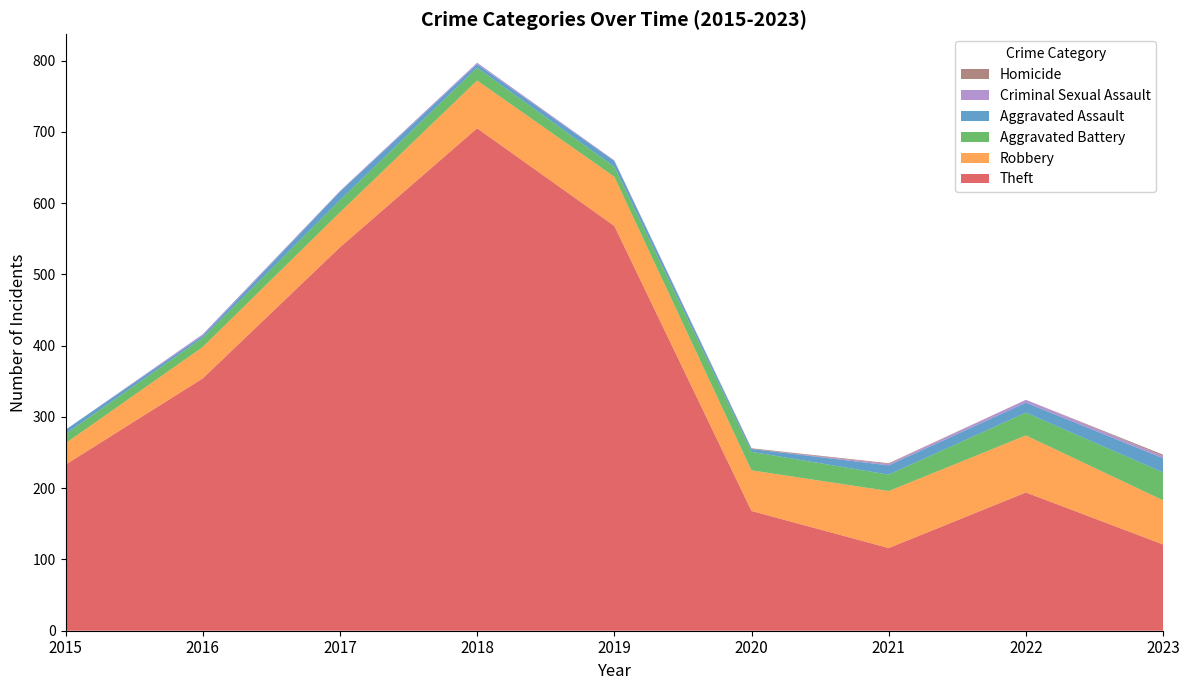

Reading right to left, transcribe all the data shown in this chart.

Theft: 121	194	116	168	568	705	538	354	233
Robbery: 62	80	80	57	69	67	49	44	30
Aggravated Battery: 39	32	23	26	14	18	17	13	13
Aggravated Assault: 20	14	13	4	8	5	12	3	6
Criminal Sexual Assault: 3	4	2	0	1	2	1	2	0
Homicide: 2	0	1	1	0	0	0	0	0